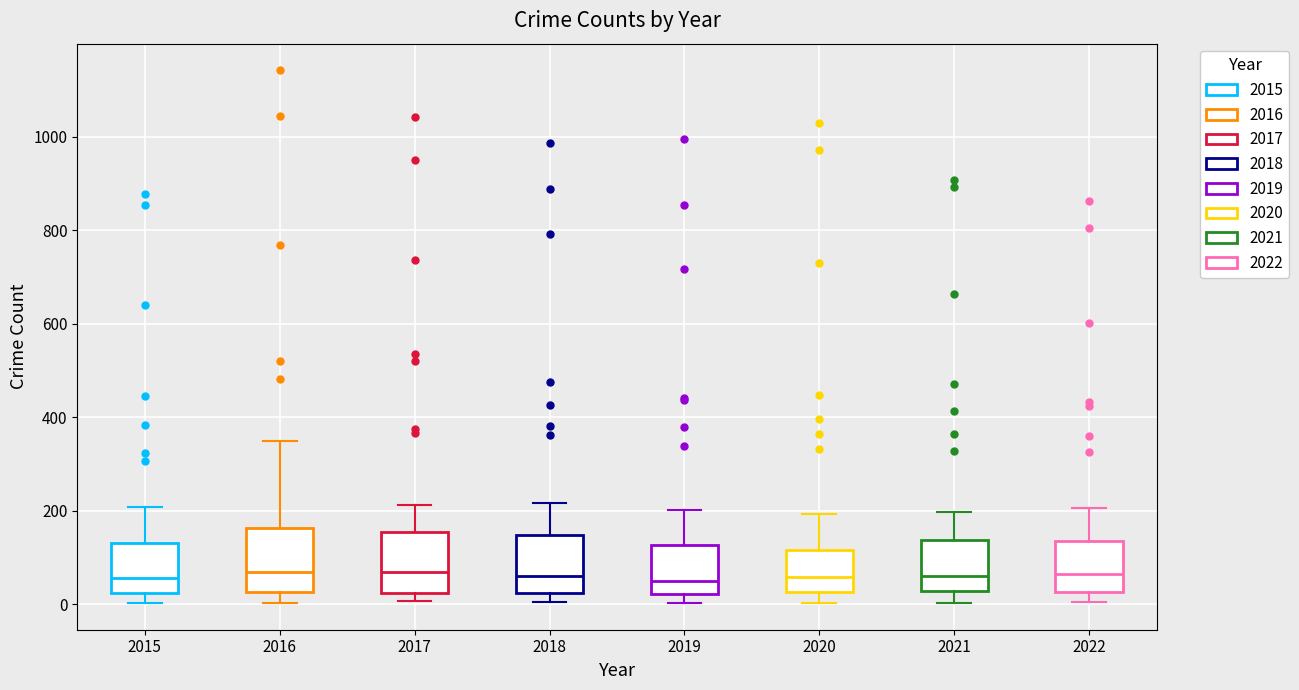

Reading left to right, transcribe this box plot: for each box, give where its median line is, the range the box spans, and where its two whiskers end, as read against the y-axis. The values are not printed on the chart, so give them approximately, as read against the axis.

2015: median 60, box 20 to 120, whiskers 0 to 200
2016: median 60, box 20 to 160, whiskers 0 to 340
2017: median 60, box 20 to 160, whiskers 0 to 220
2018: median 60, box 20 to 140, whiskers 0 to 220
2019: median 60, box 20 to 120, whiskers 0 to 200
2020: median 60, box 20 to 120, whiskers 0 to 200
2021: median 60, box 20 to 140, whiskers 0 to 200
2022: median 60, box 20 to 140, whiskers 0 to 200